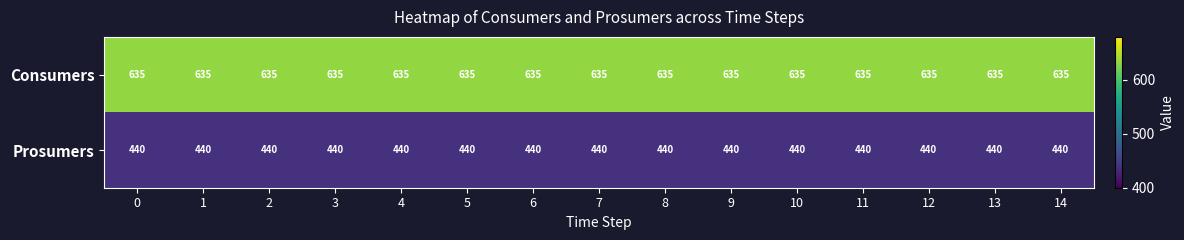

At how many categories does at least one series exceed 561?

15